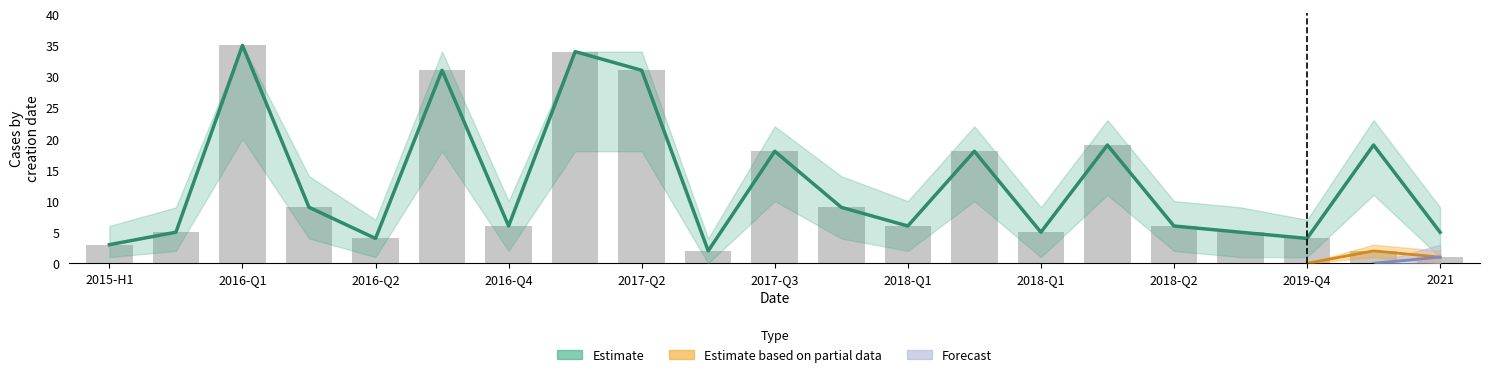

Between 20 and 2016-Q1, which is larger?

2016-Q1